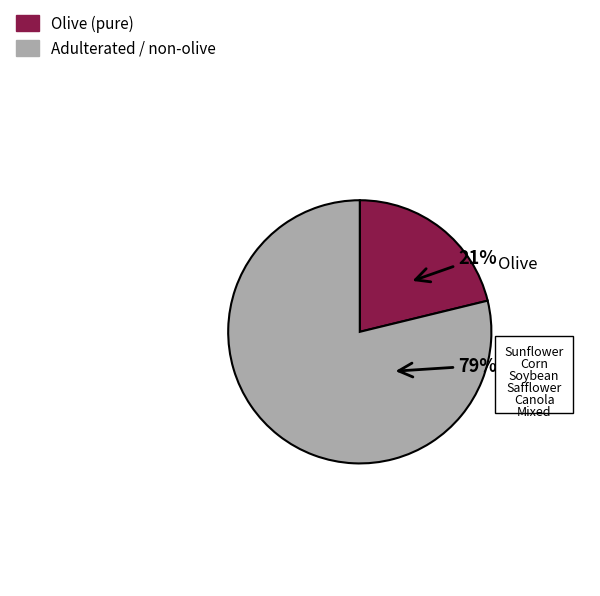

Is there a majority slice in this chart?

Yes